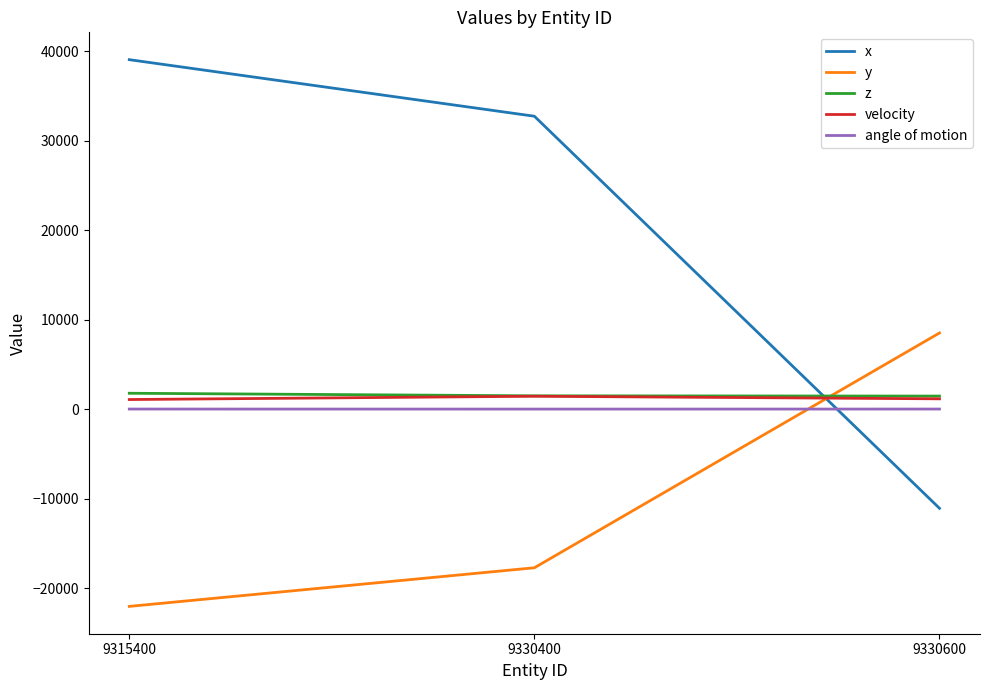

What is the greatest value displayed?

39048.0